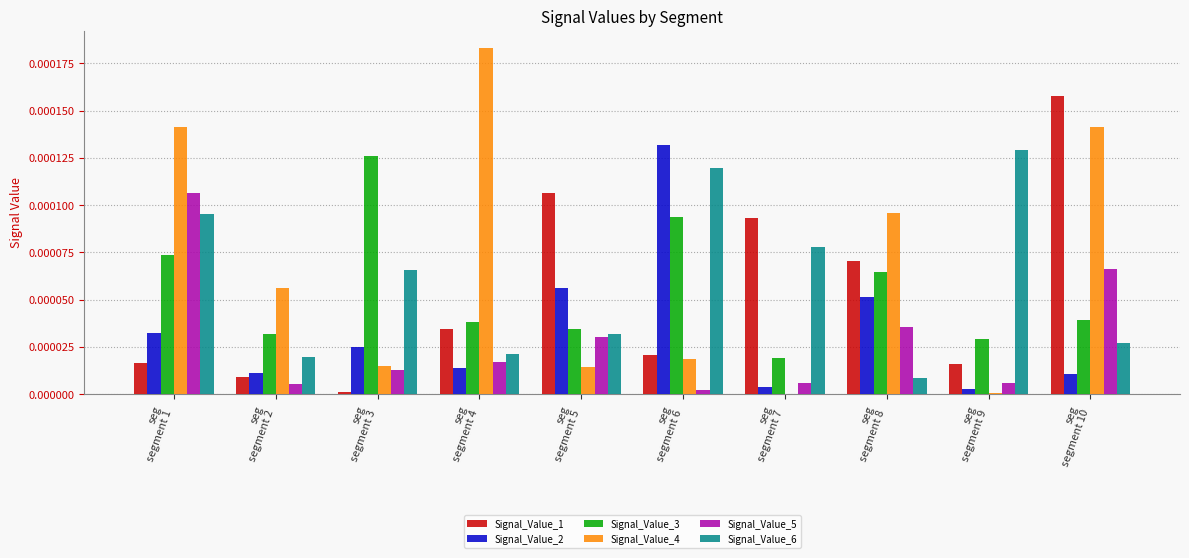

How many data points does each series have?

10